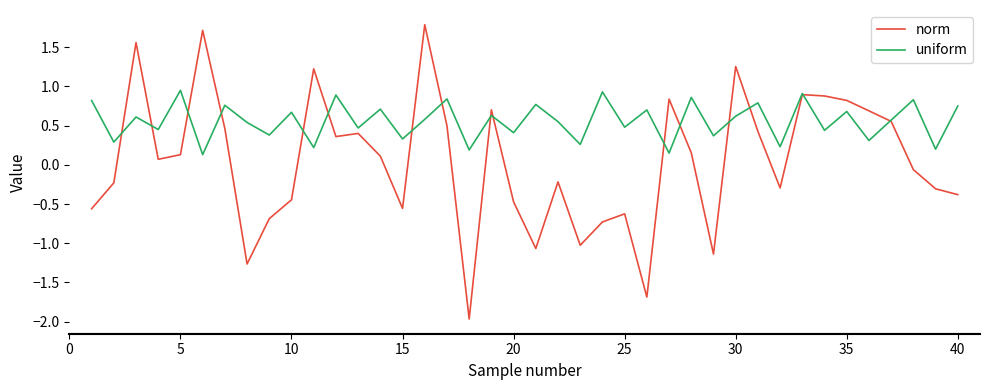

Which series has the largest range (max minus min)?

norm